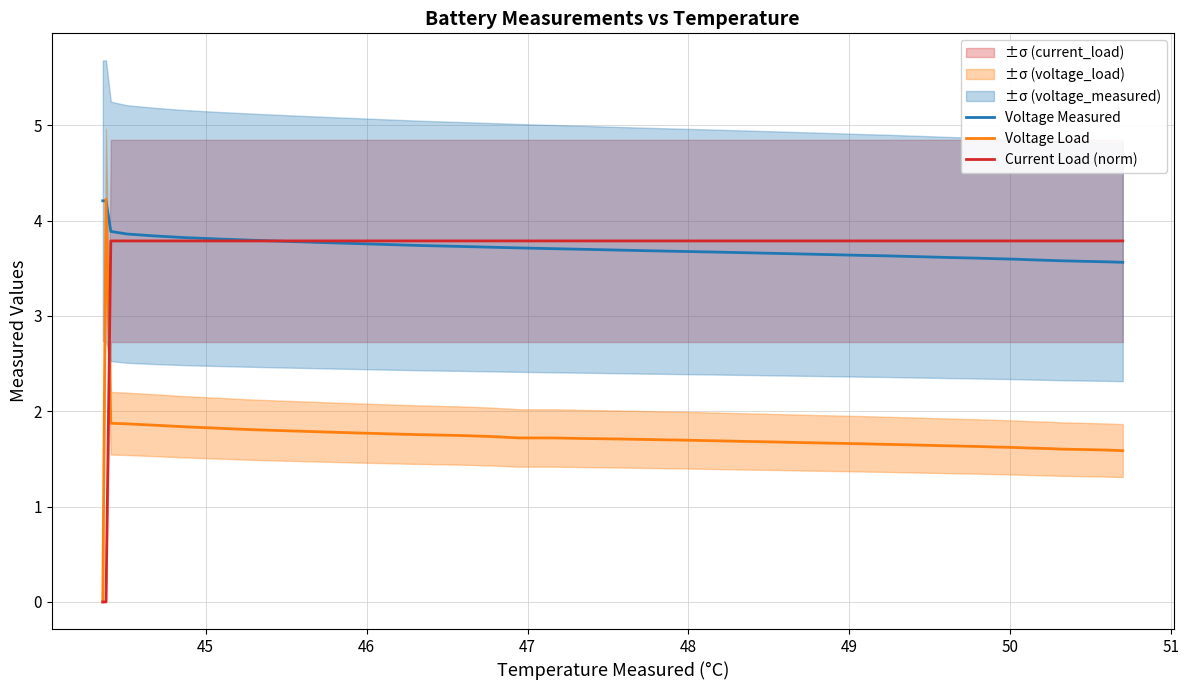

What is the lowest value of the Voltage Measured series?

3.6